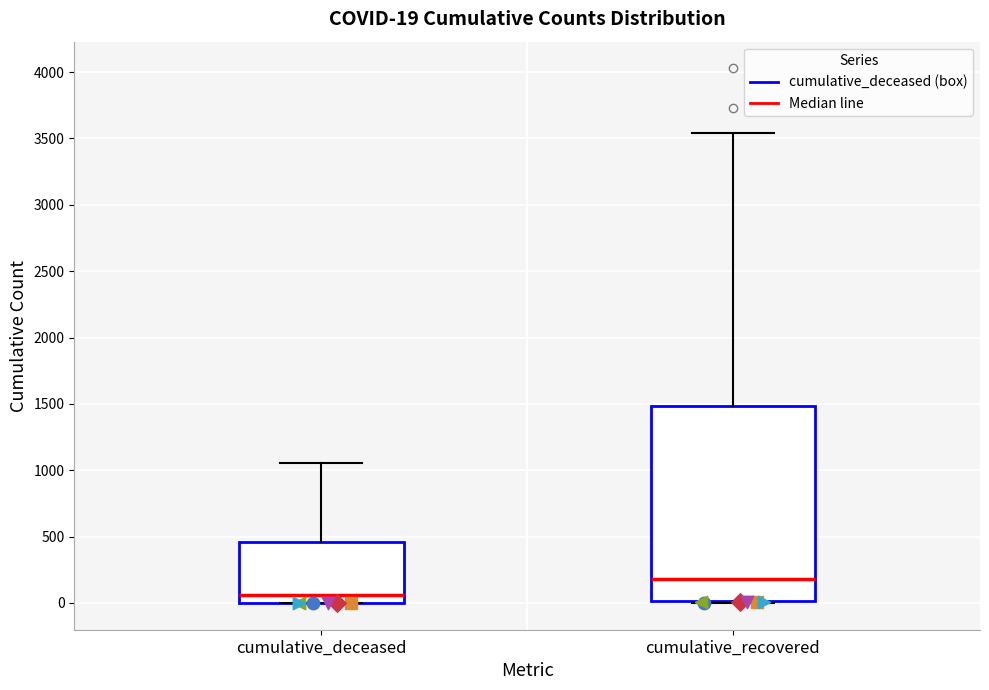

Which box is the tallest, from its lower edge to its upper edge?

cumulative_recovered